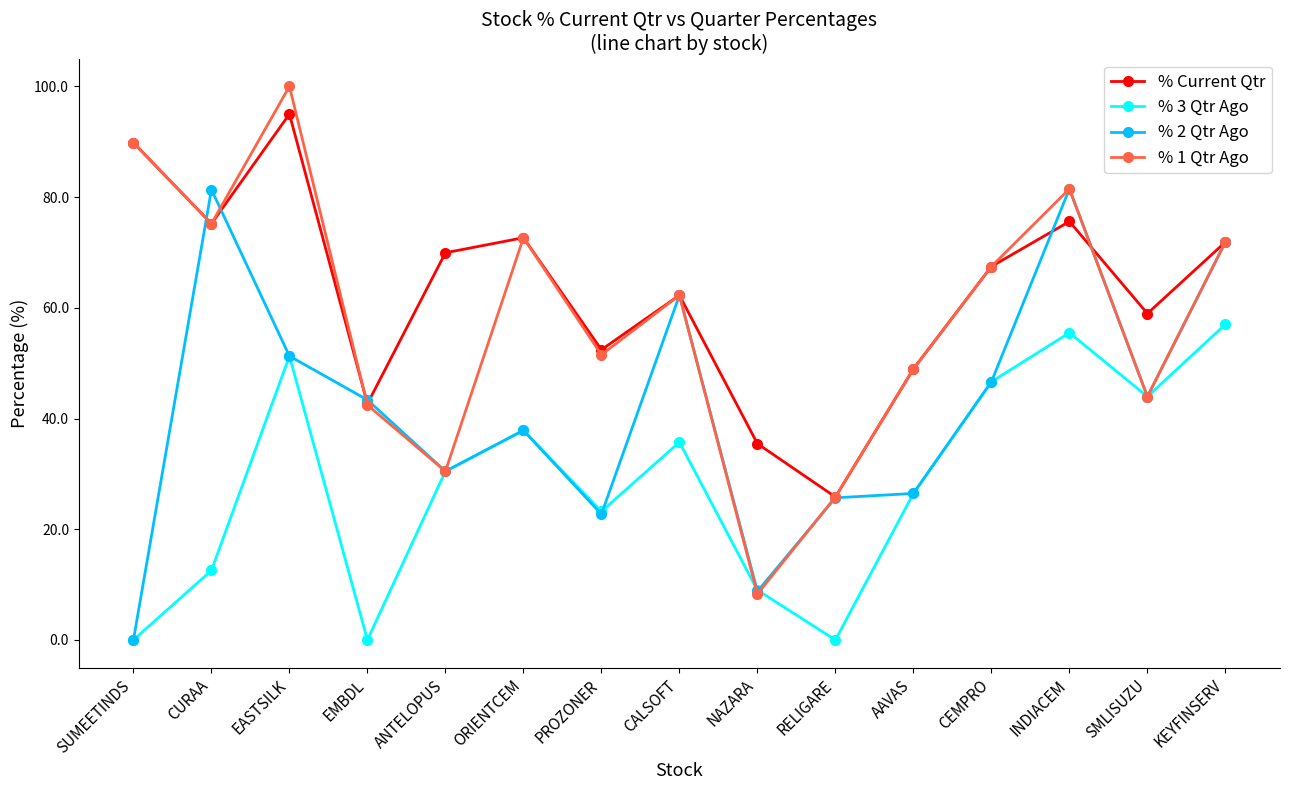

What are all the series names shown in the legend?

% Current Qtr, % 3 Qtr Ago, % 2 Qtr Ago, % 1 Qtr Ago